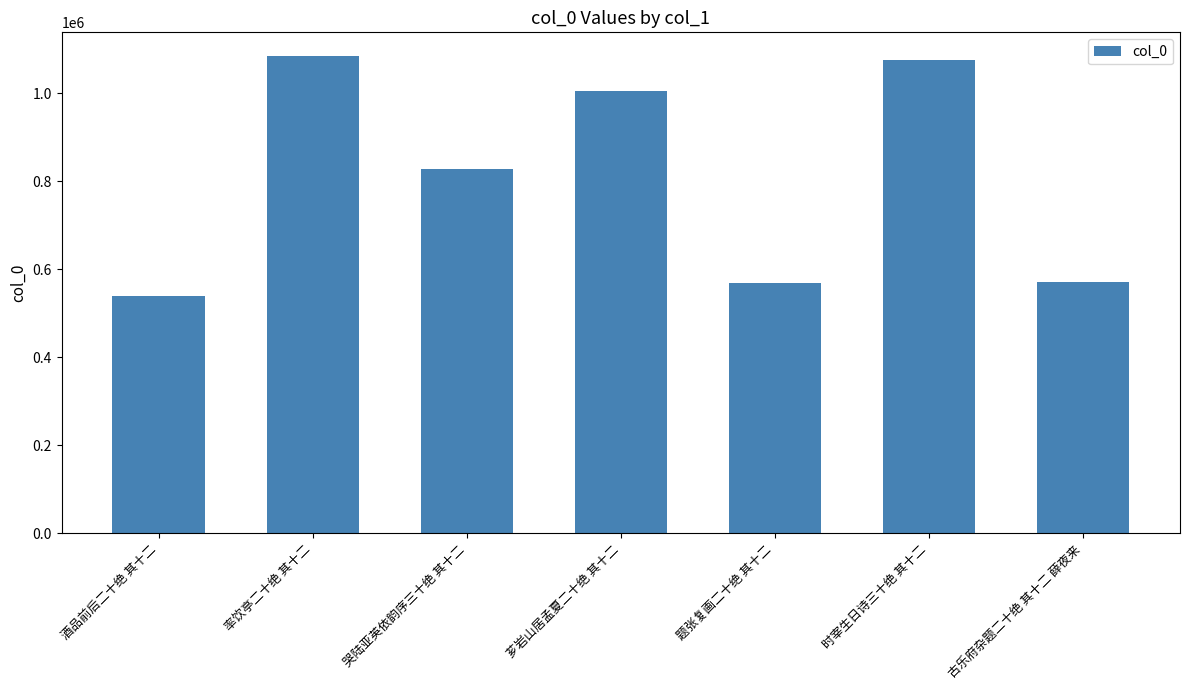

Where is the data nearest to the value 812345?

哭陆亚英依韵序三十绝 其十二